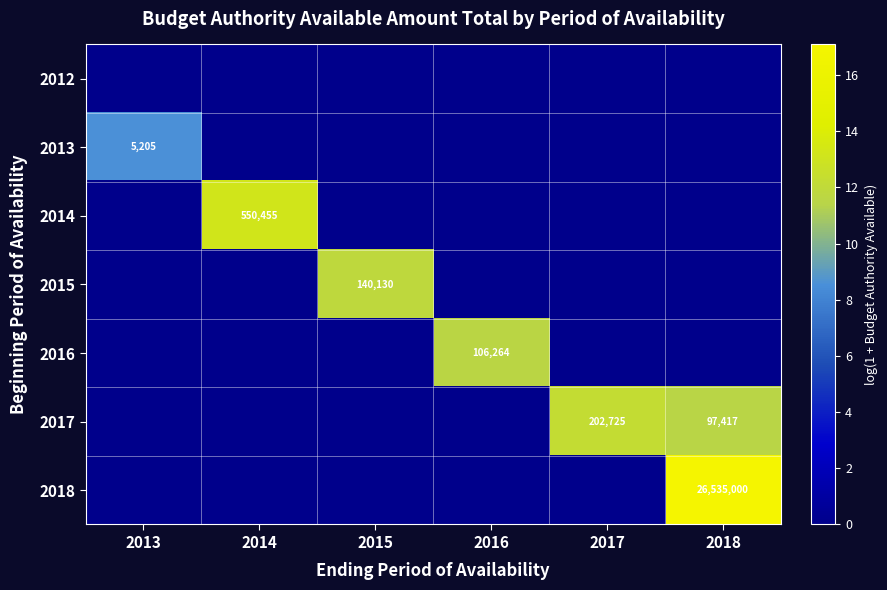

True or false: 2015 has a value of 5.9 at 2016.

False